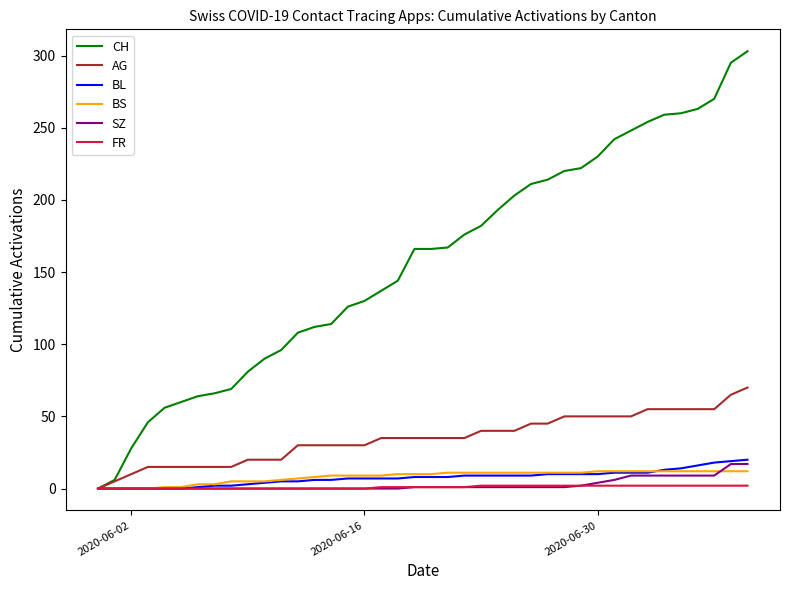

What is the greatest value displayed?

303